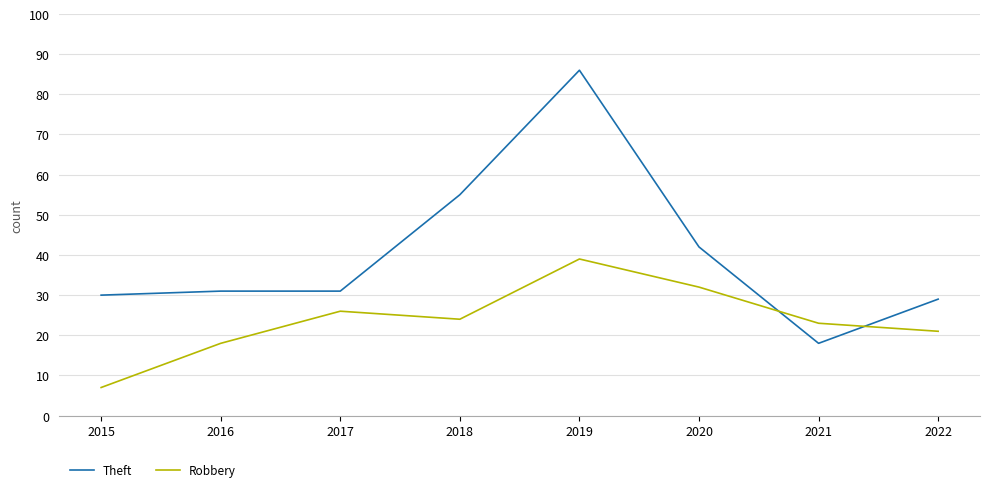

What is the difference between the maximum and minimum values in the Robbery series?

32